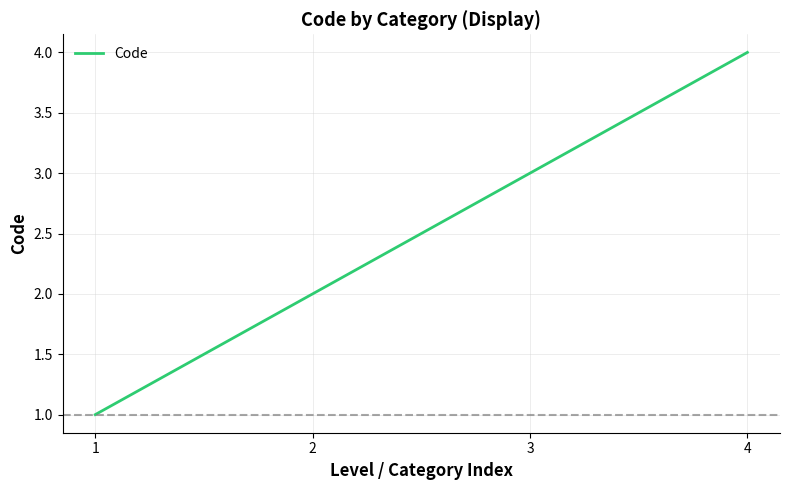

What is the sum of the values at 1 and 4?

5